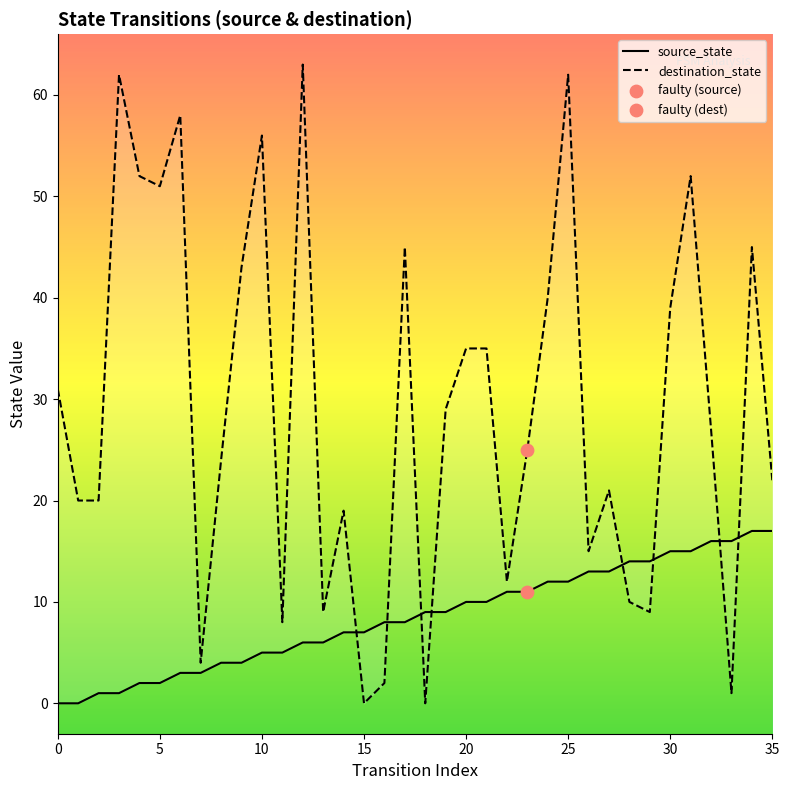

What is the total value across all series at 26?

28